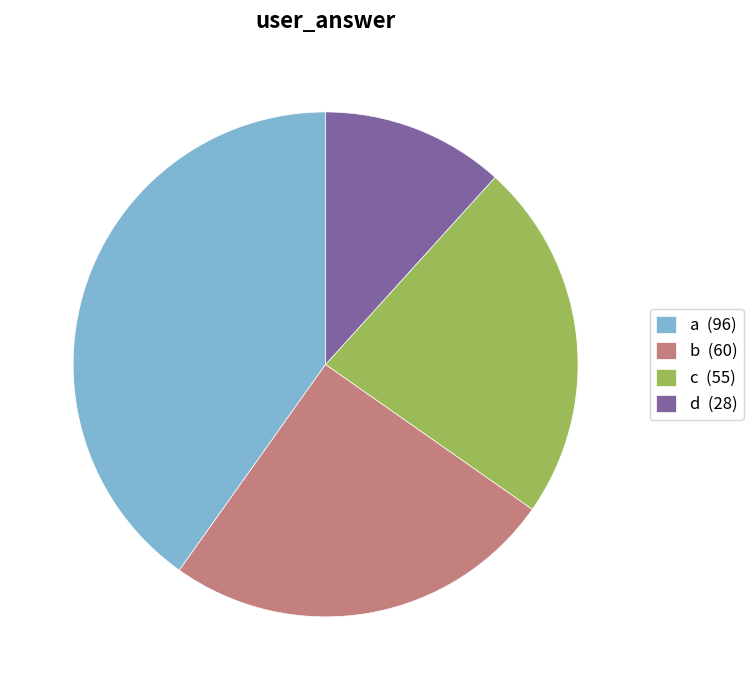

Rank the categories by value from highest to lowest.

a, b, c, d